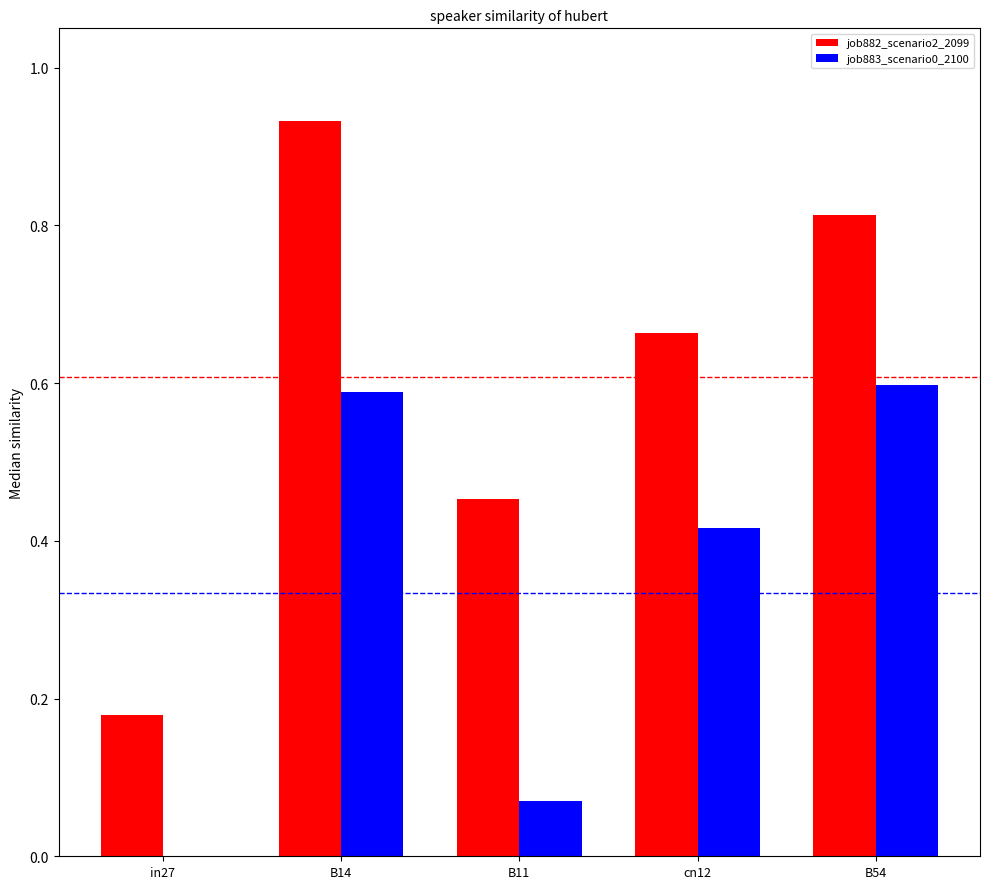

The value of job883_scenario0_2100 at in27 is -0.3. True or false?

False